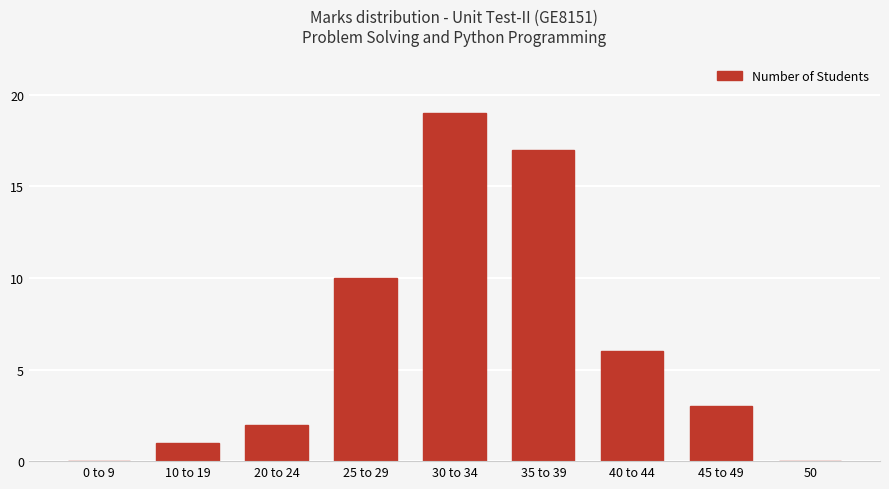

Reading left to right, list all the values displayed in this chart.

0	1	2	10	19	17	6	3	0